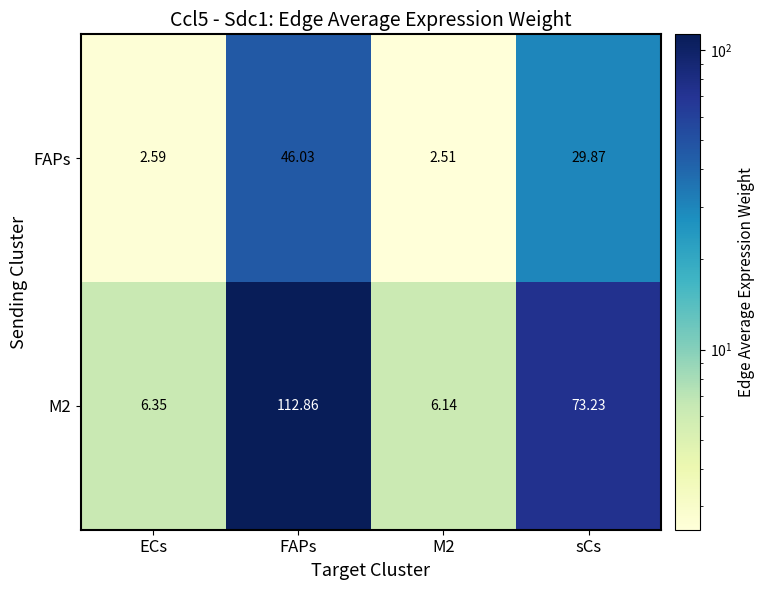

Where is FAPs nearest to the value 24?

sCs